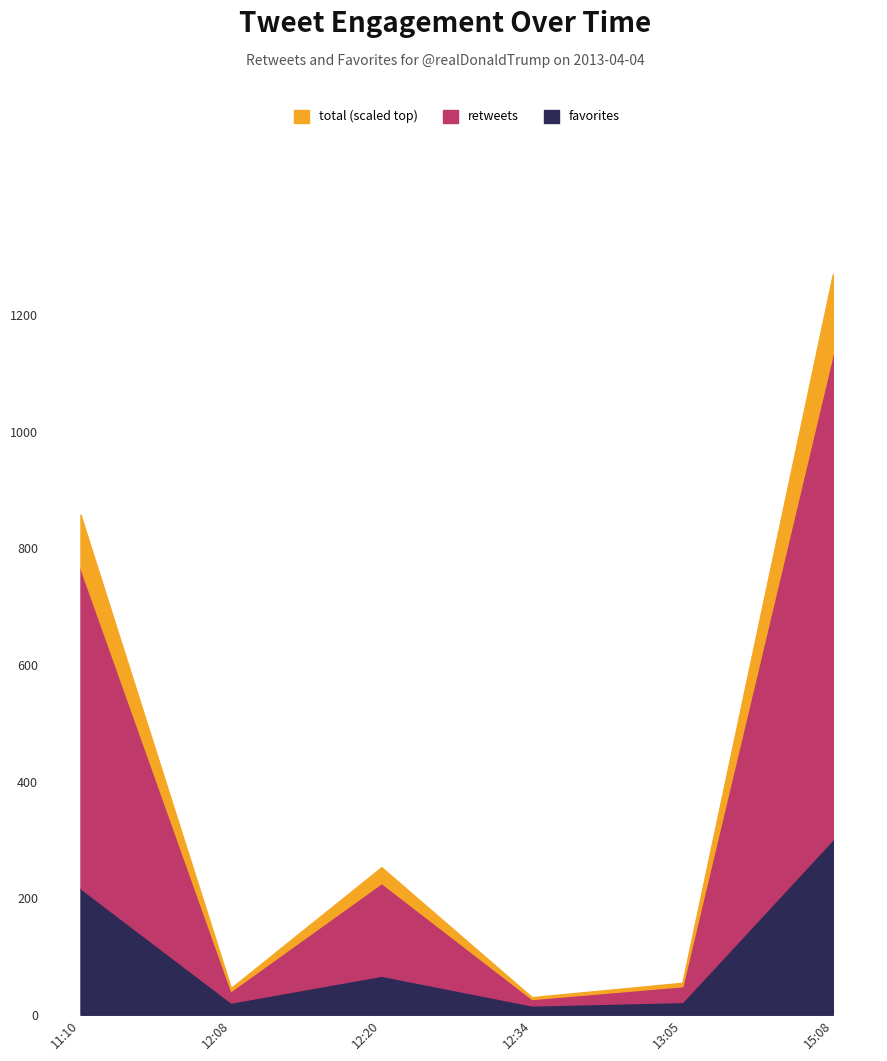

Which has a higher value, 2013-04-04 11:10 or 2013-04-04 12:20?

2013-04-04 11:10